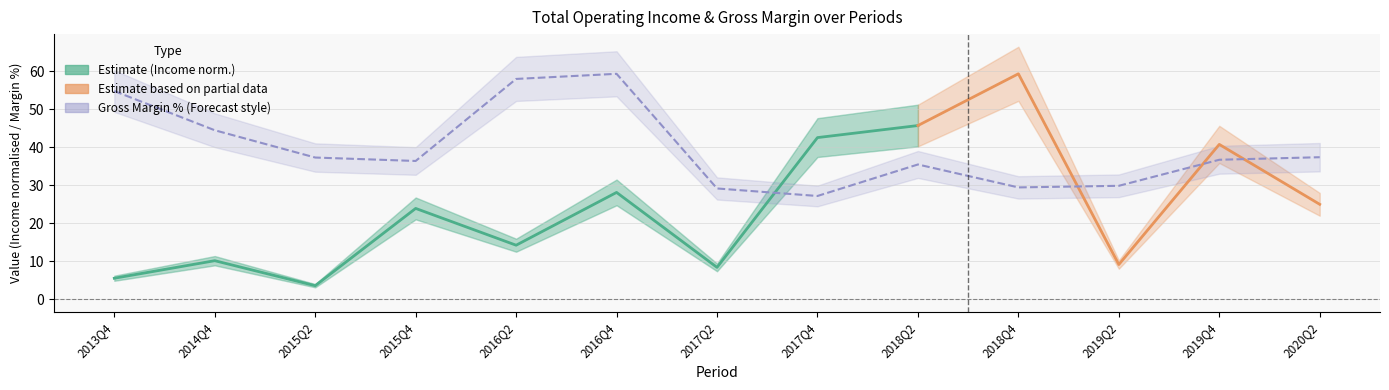

Which category has the highest value across all series?

2016Q4